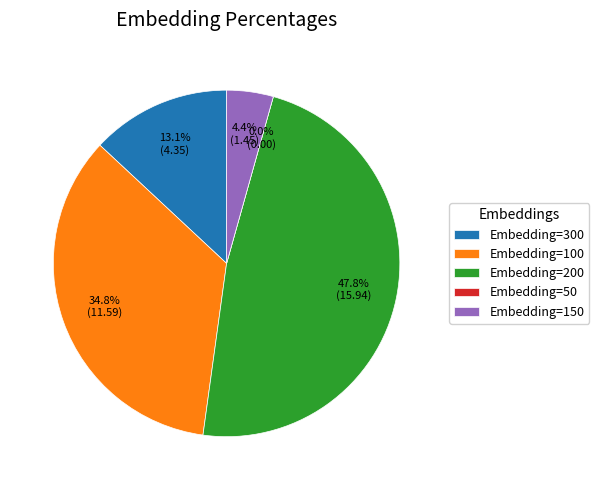

The Embedding=300 slice represents 13% of the pie. True or false?

True